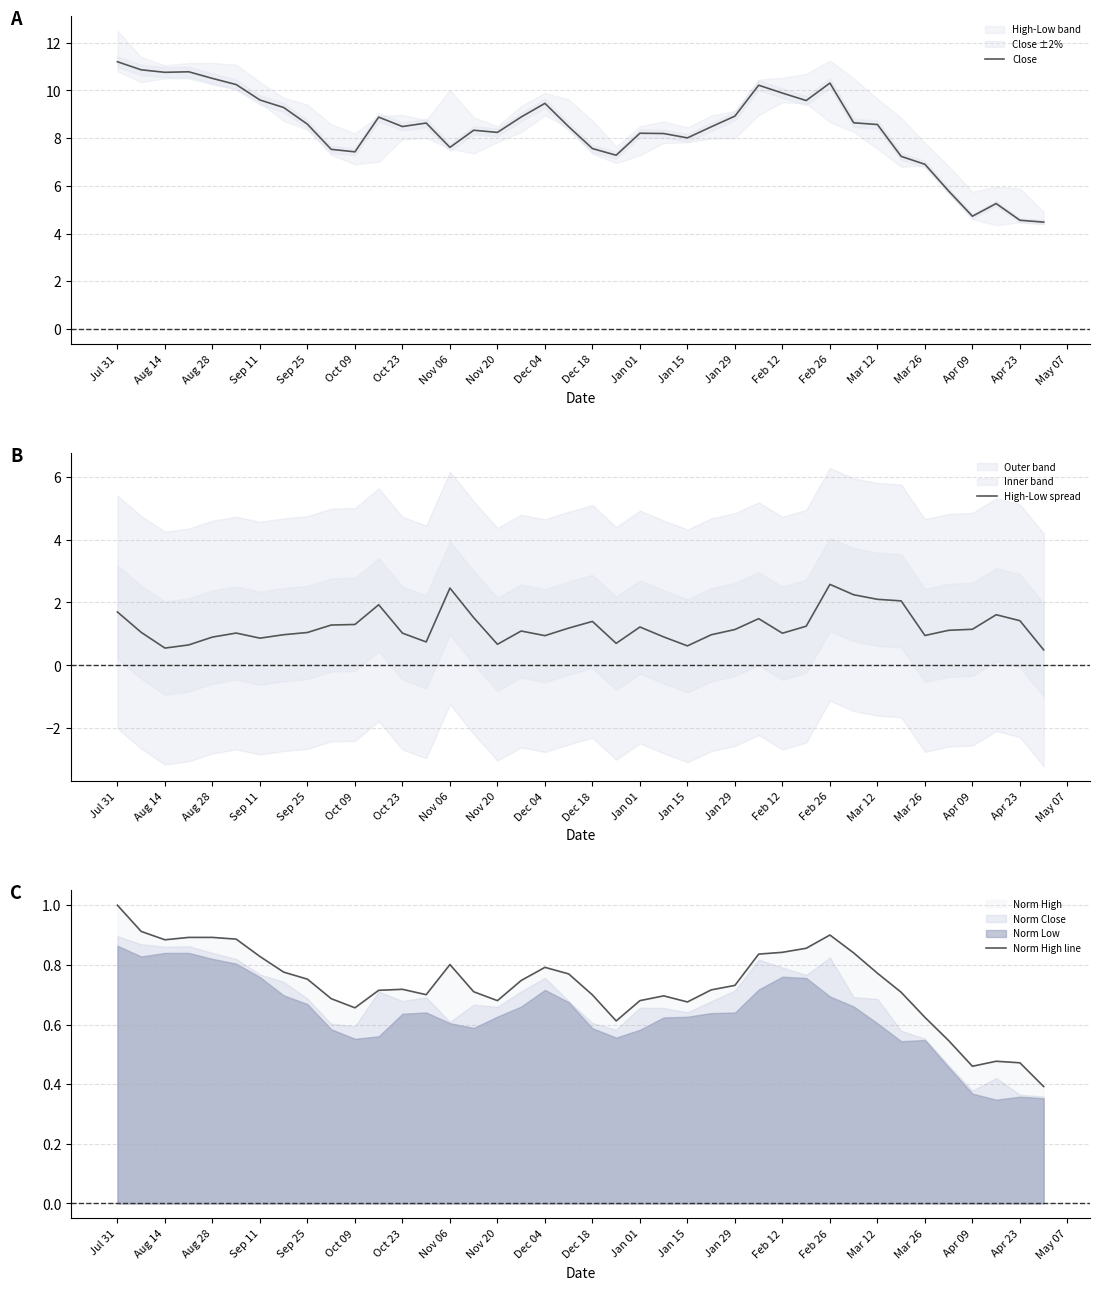

Reading left to right, extract all data points from this chart.

Close: 11.2	10.9	10.8	10.8	10.5	10.2	9.6	9.3	8.6	7.5	7.4	8.9	8.5	8.6	7.6	8.3	8.2	8.9	9.5	8.5	7.6	7.3	8.2	8.2	8.0	8.5	8.9	10.2	9.9	9.6	10.3	8.6	8.6	7.2	6.9	5.8	4.7	5.3	4.6	4.5
High-Low spread: 1.7	1.0	0.6	0.6	0.9	1.0	0.9	1.0	1.0	1.3	1.3	1.9	1.0	0.7	2.5	1.5	0.7	1.1	0.9	1.2	1.4	0.7	1.2	0.9	0.6	1.0	1.1	1.5	1.0	1.2	2.6	2.2	2.1	2.1	1.0	1.1	1.1	1.6	1.4	0.5
Norm High line: 1.0	0.9	0.9	0.9	0.9	0.9	0.8	0.8	0.8	0.7	0.7	0.7	0.7	0.7	0.8	0.7	0.7	0.7	0.8	0.8	0.7	0.6	0.7	0.7	0.7	0.7	0.7	0.8	0.8	0.9	0.9	0.8	0.8	0.7	0.6	0.5	0.5	0.5	0.5	0.4